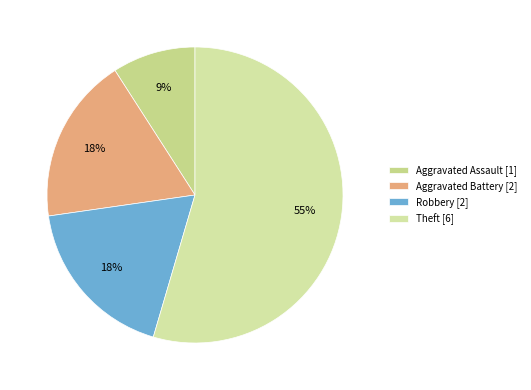

True or false: Robbery accounts for 10% of the total.

False